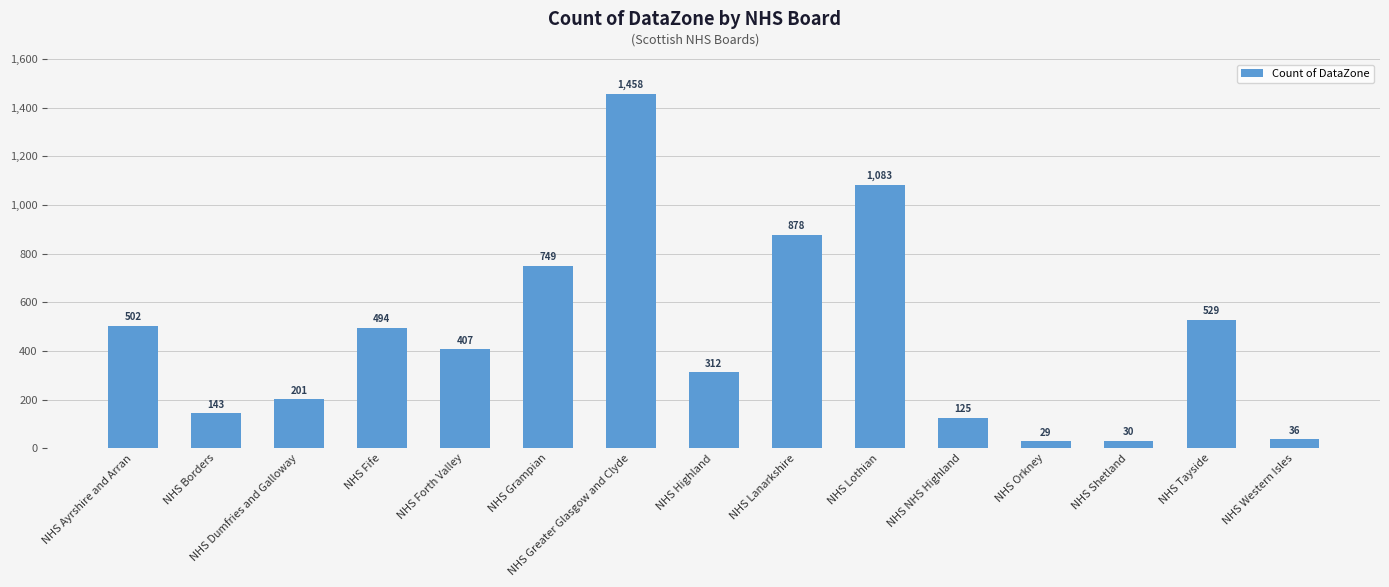

Reading left to right, what are all the values shown in this chart?

502	143	201	494	407	749	1458	312	878	1083	125	29	30	529	36